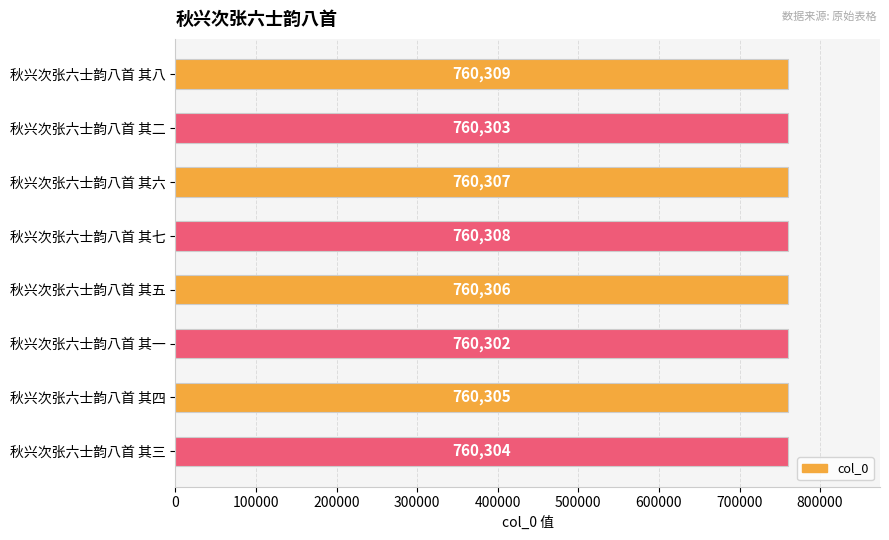

What is the difference between the maximum and minimum values?

7